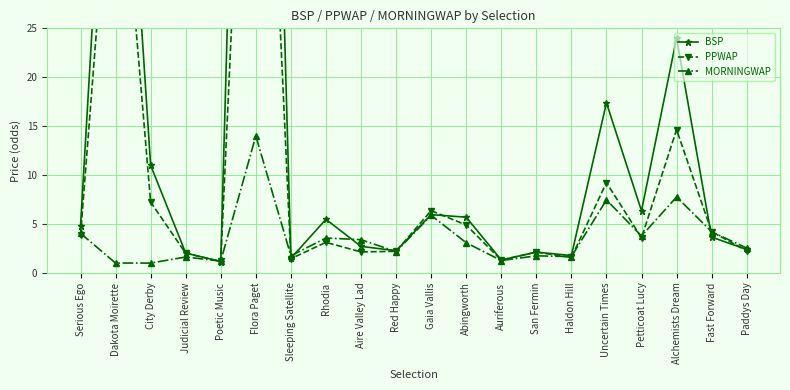

What is the sum of all BSP values?

297.3